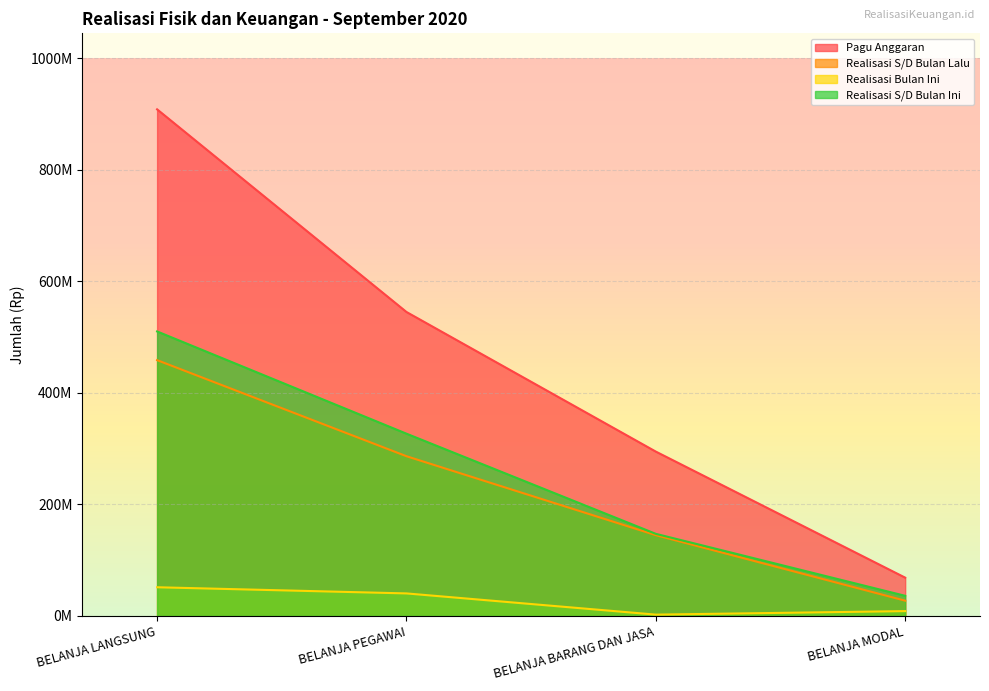

Which series has the largest range (max minus min)?

Pagu Anggaran